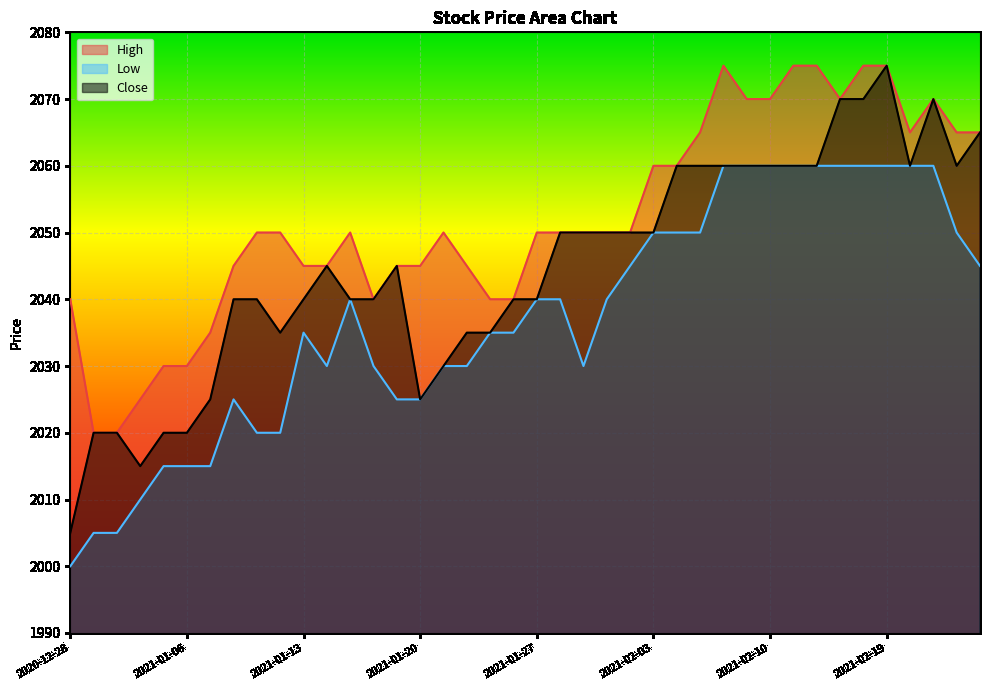

Count the number of categories in the chart.

40